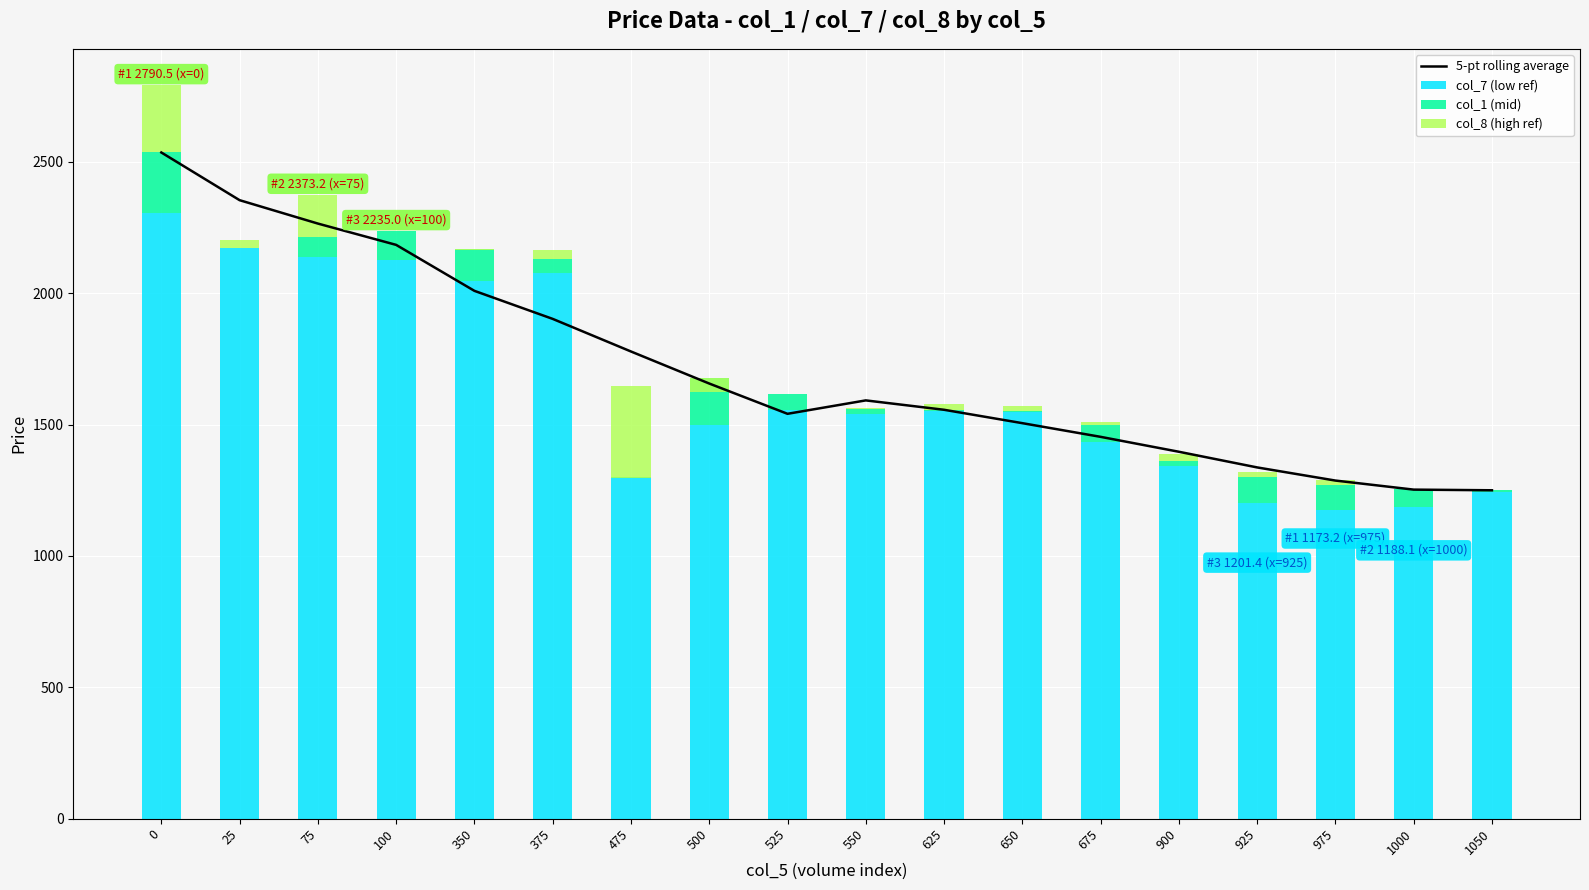

What is the value of the 5-pt rolling average bar at the 13th from the left?

1453.4